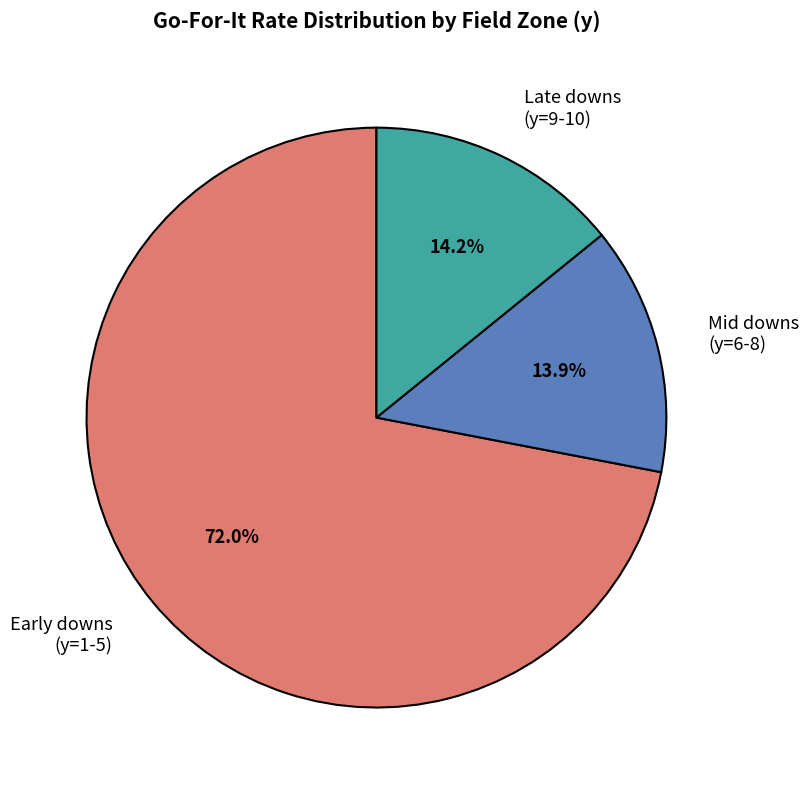

Is there a majority slice in this chart?

Yes